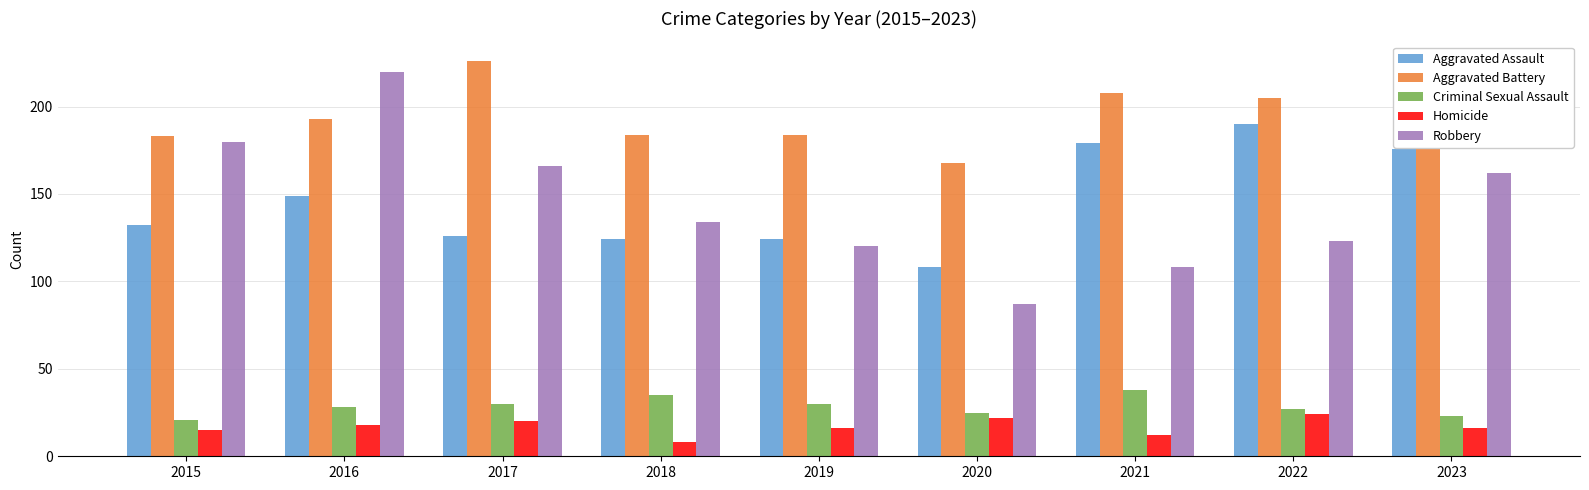

What is the value of the Aggravated Battery bar at the 7th from the left?

208